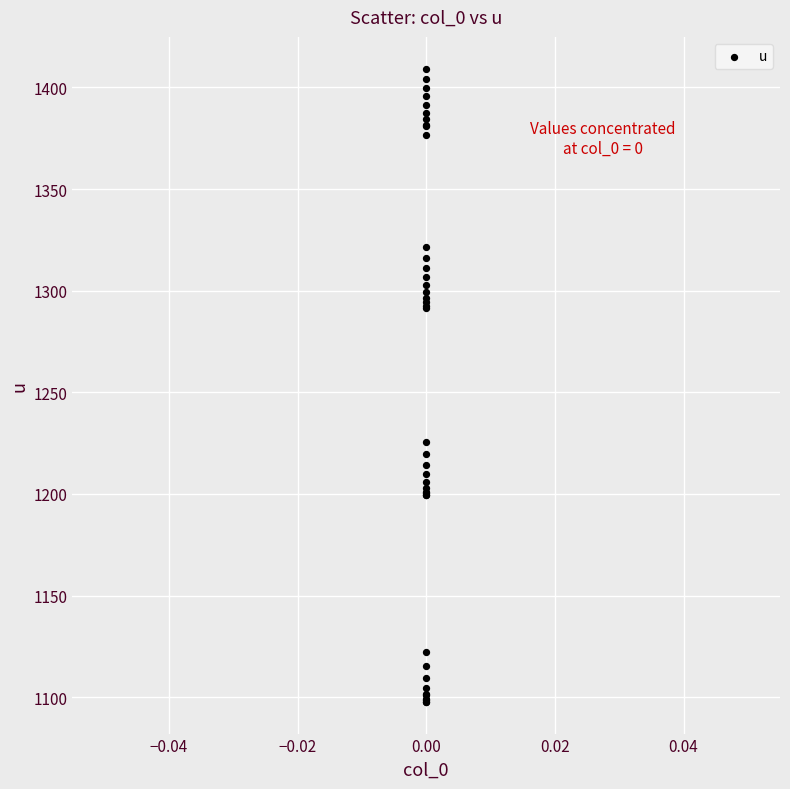

What Y value in the scatter plot is closest to 1253?

1225.7